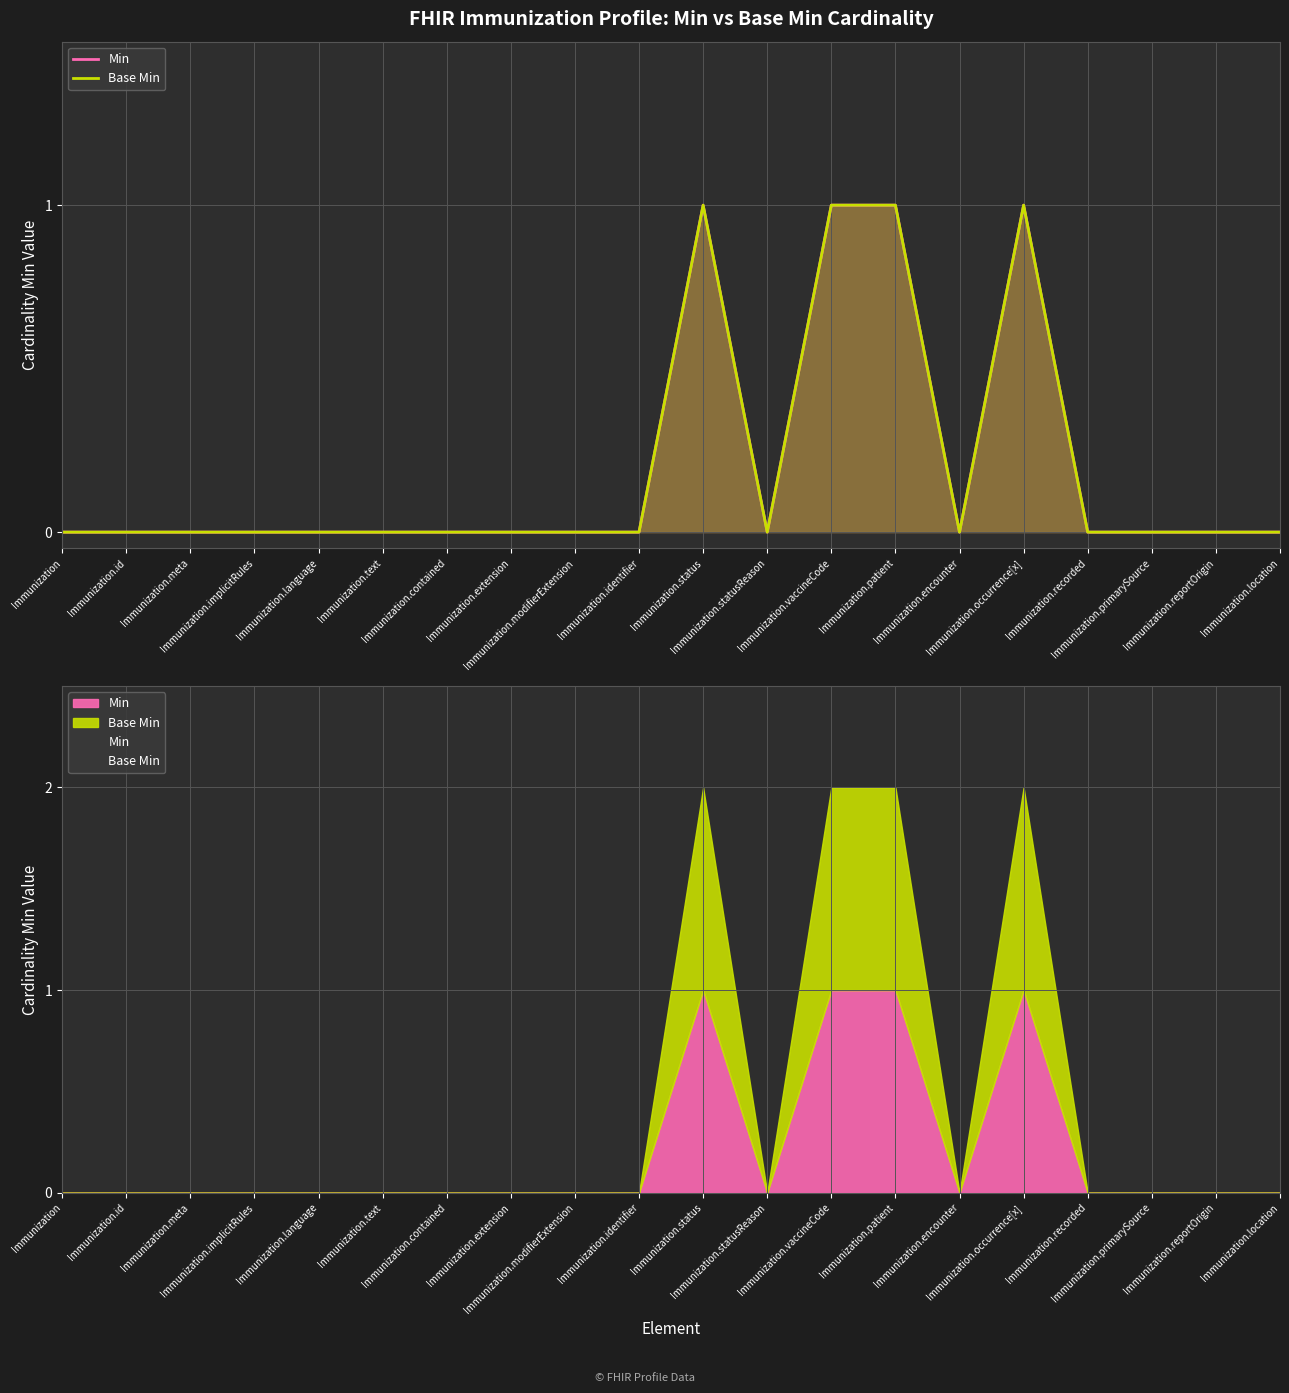

Where is Min nearest to the value 0?

Immunization